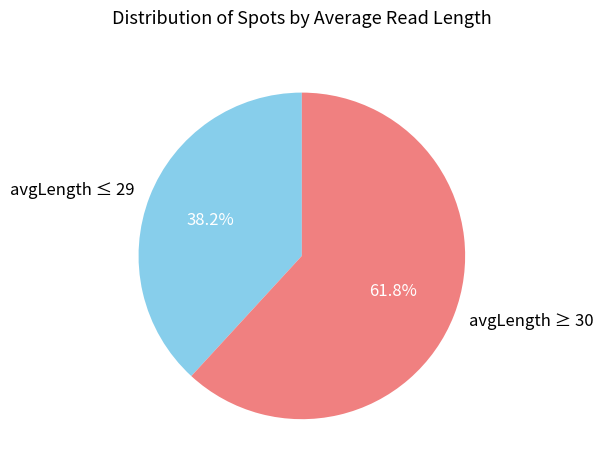

What is the ratio of the value at avgLength ≤ 29 to the value at avgLength ≥ 30?

0.6